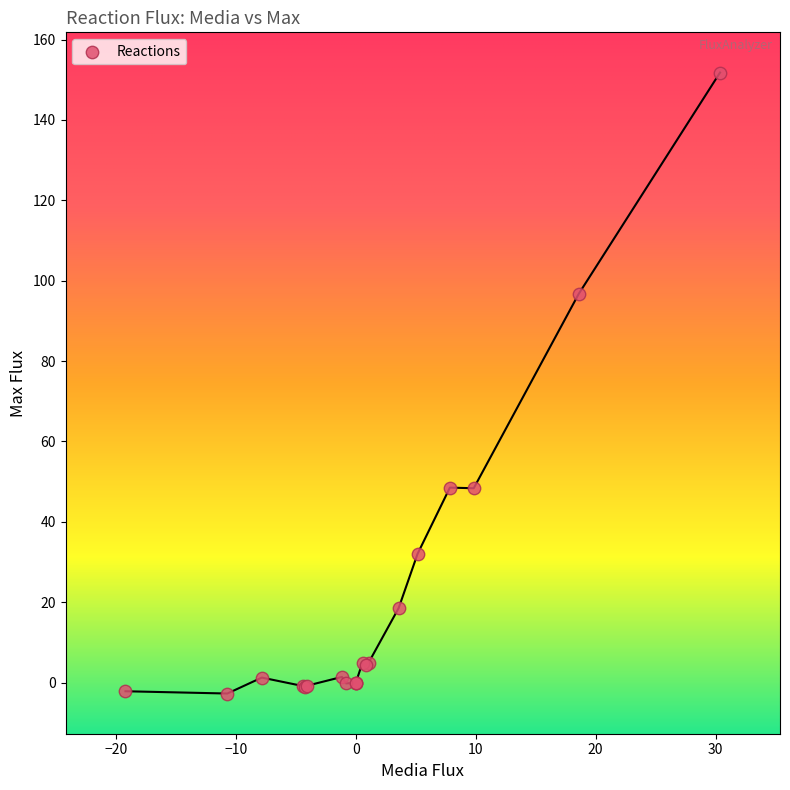

What Y value in the scatter plot is closest to 74?

96.7